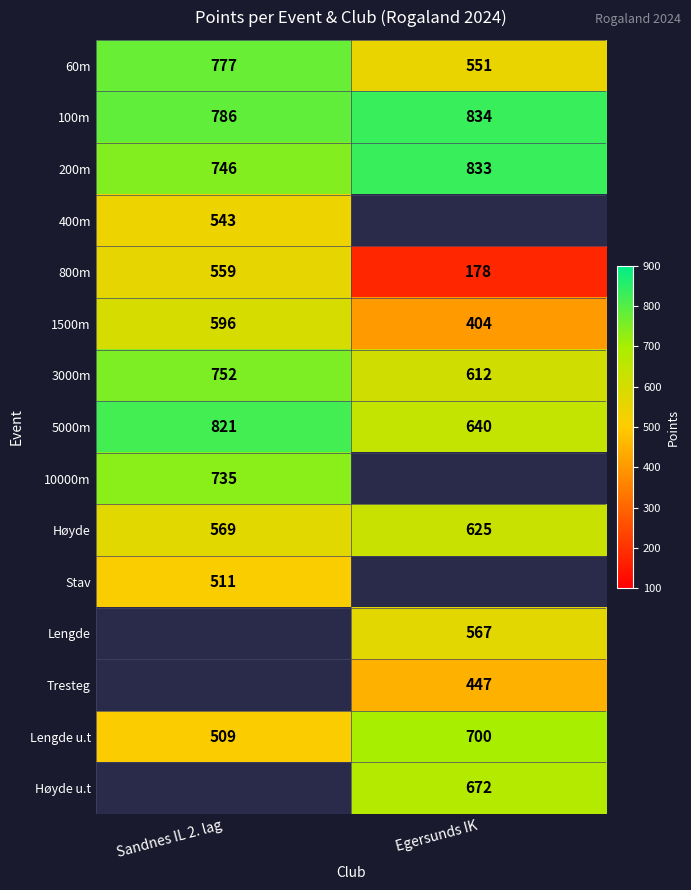

Is it true that 100m equals 786 at Sandnes IL 2. lag?

True